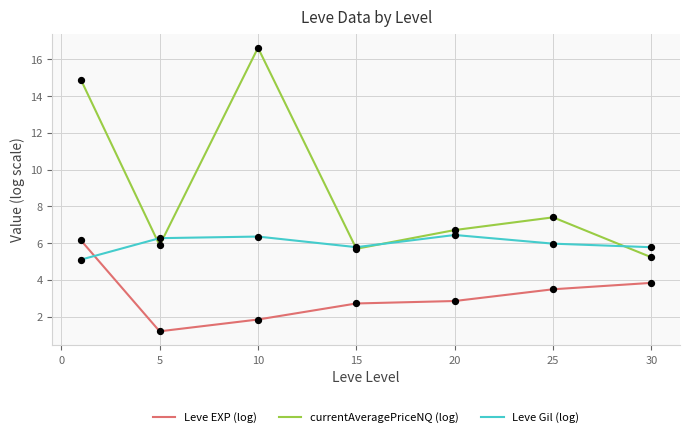

Which series has the largest total across all categories?

currentAveragePriceNQ (log)